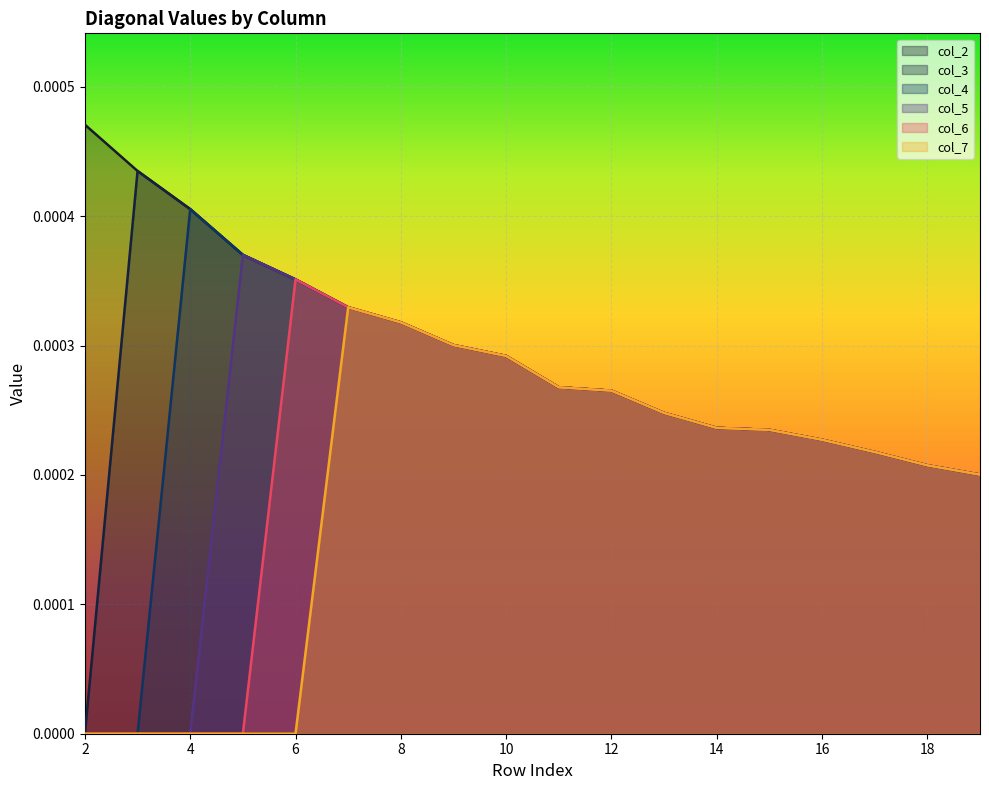

The value of col_7 at 7 is 0.0. True or false?

True